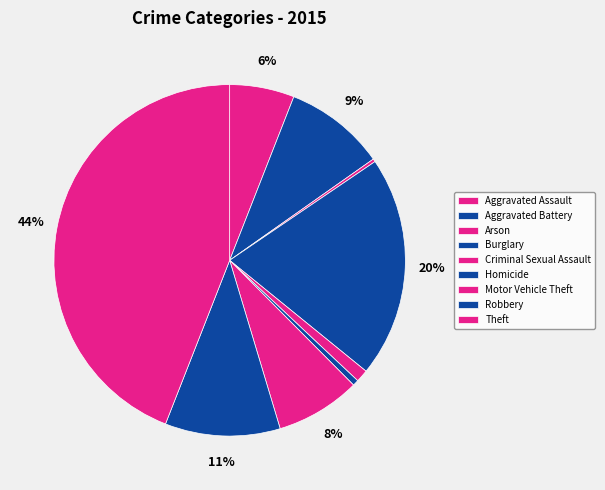

The Robbery slice represents 24% of the pie. True or false?

False